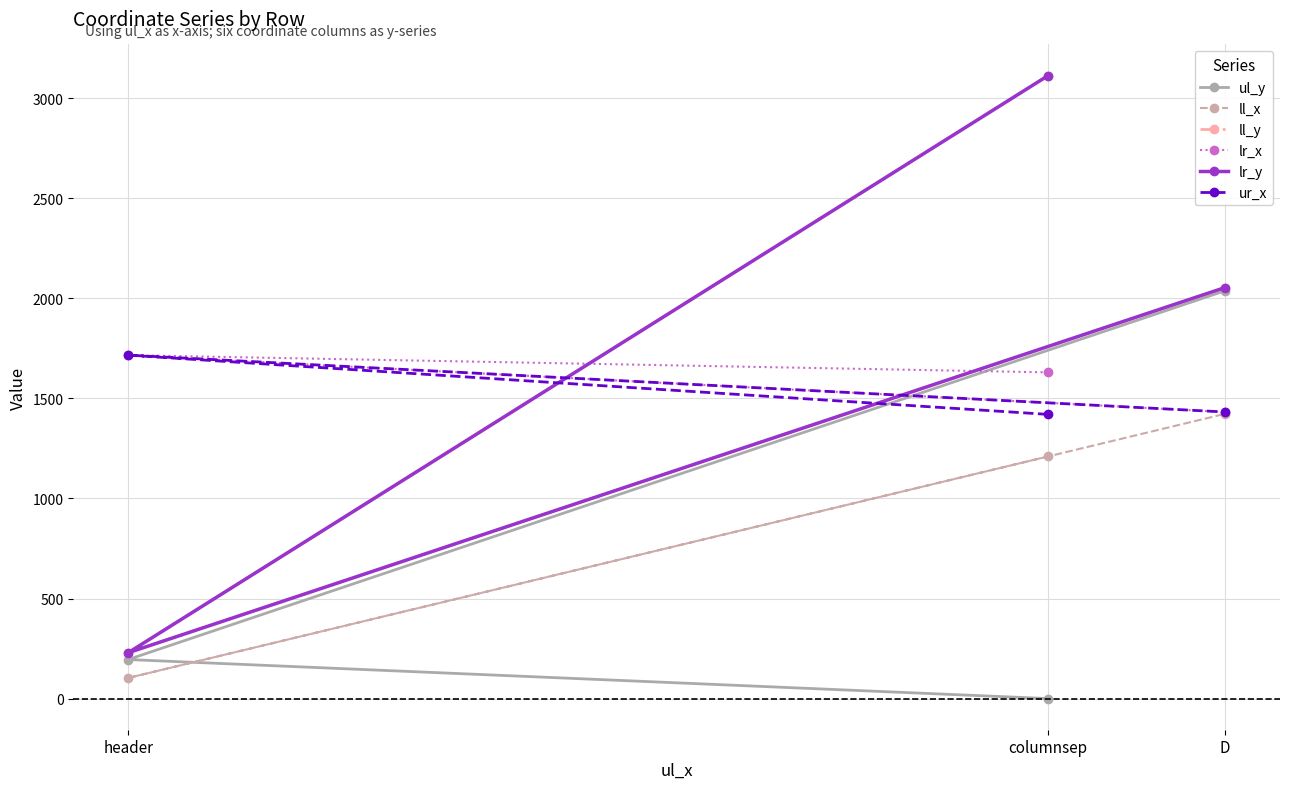

The value of ur_x at header is 1716. True or false?

True